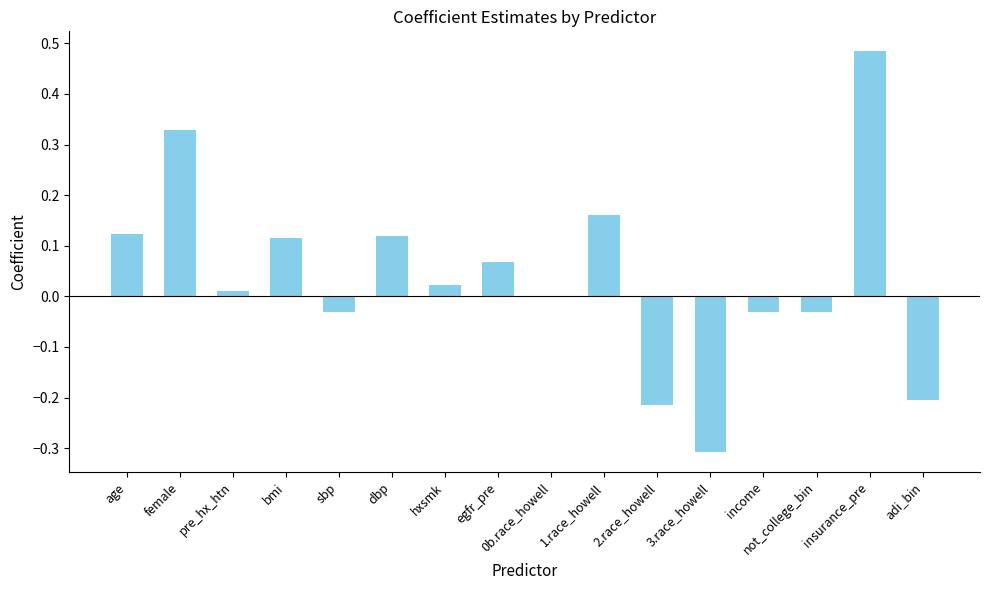

What is the sum of all values?

0.6